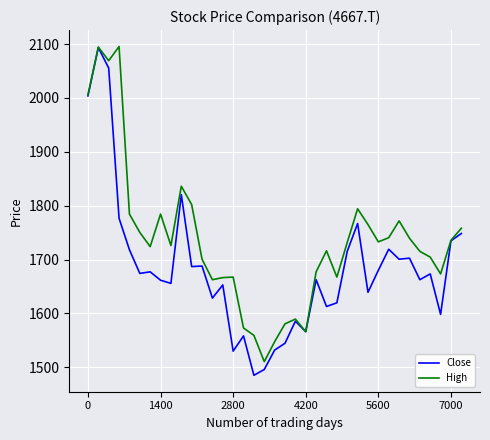

What are all the series names shown in the legend?

Close, High